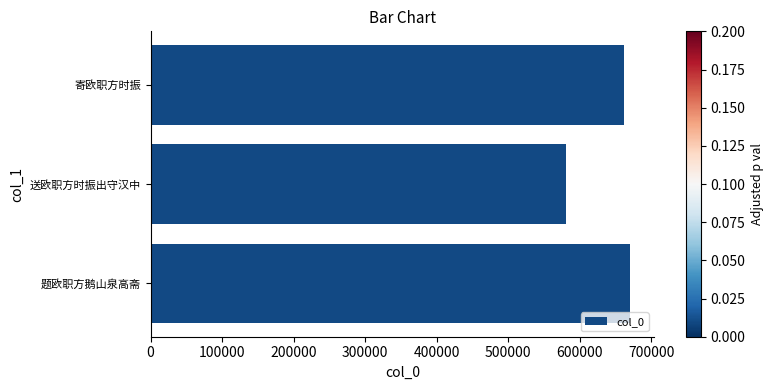

Between 送欧职方时振出守汉中 and 题欧职方鹅山泉高斋, which is larger?

题欧职方鹅山泉高斋